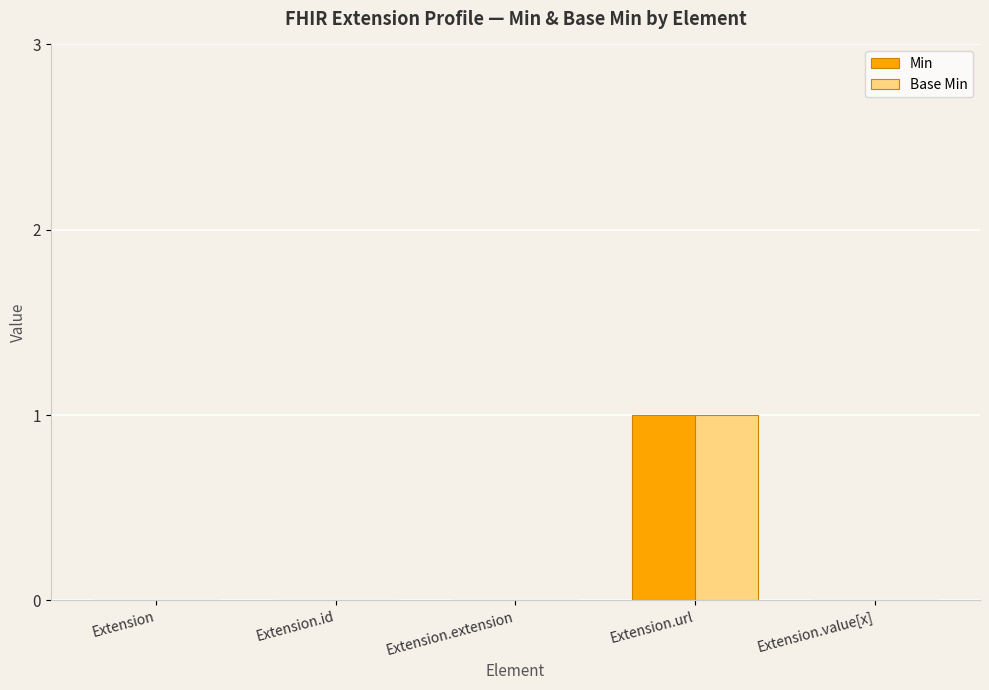

Which label corresponds to the largest value in the chart?

Extension.url